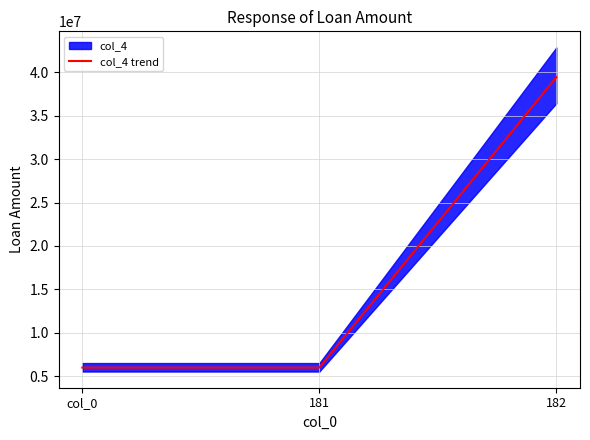

How many lines are shown in the chart?

1